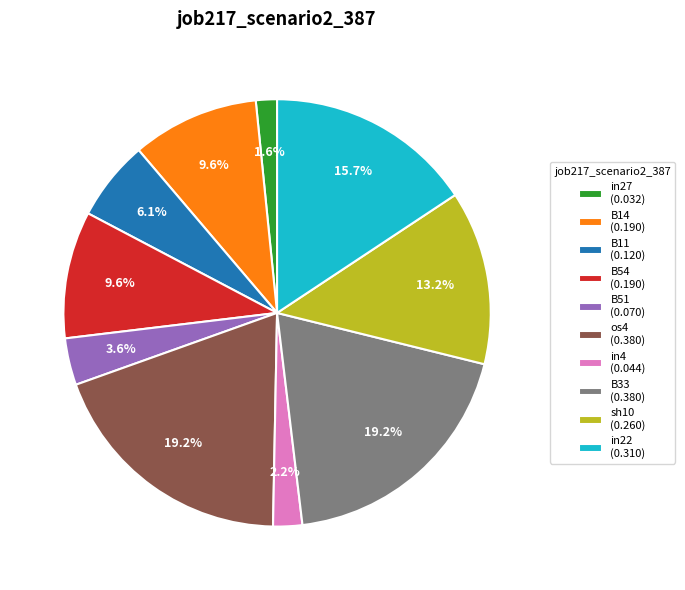

What percentage is the sh10 slice, to the nearest percent?

13%